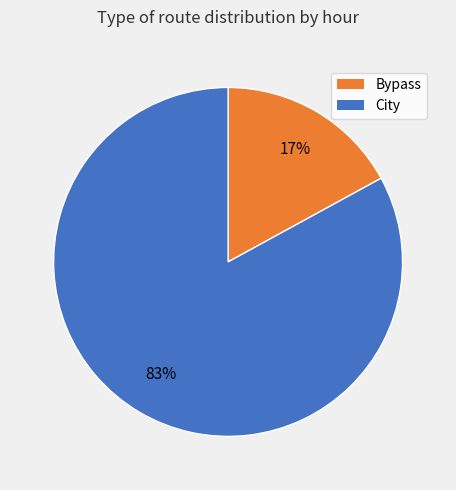

To the nearest percent, what is the average slice percentage?

50%